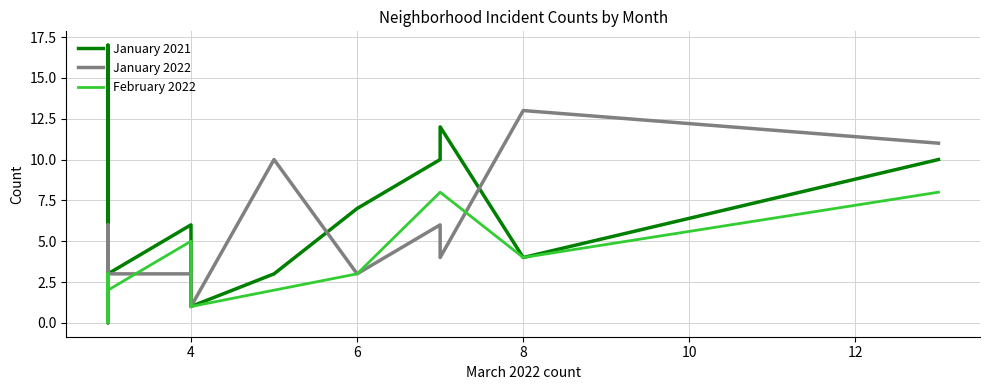

Is this an area chart (filled region under the line)?

No